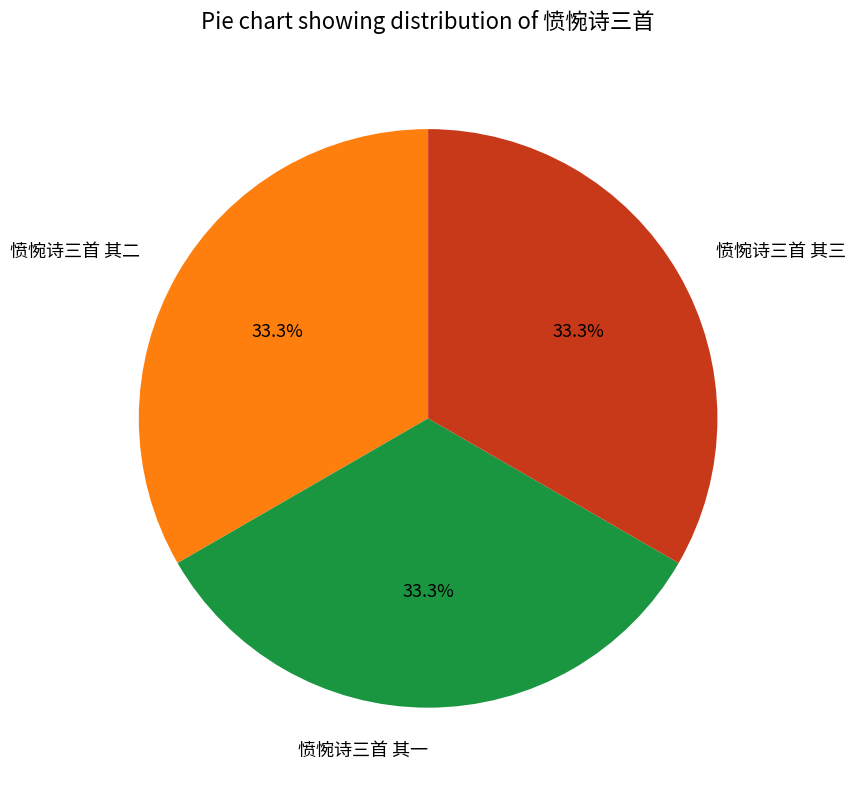

What percentage do 愤惋诗三首 其三 and 愤惋诗三首 其一 together represent?

66.7%